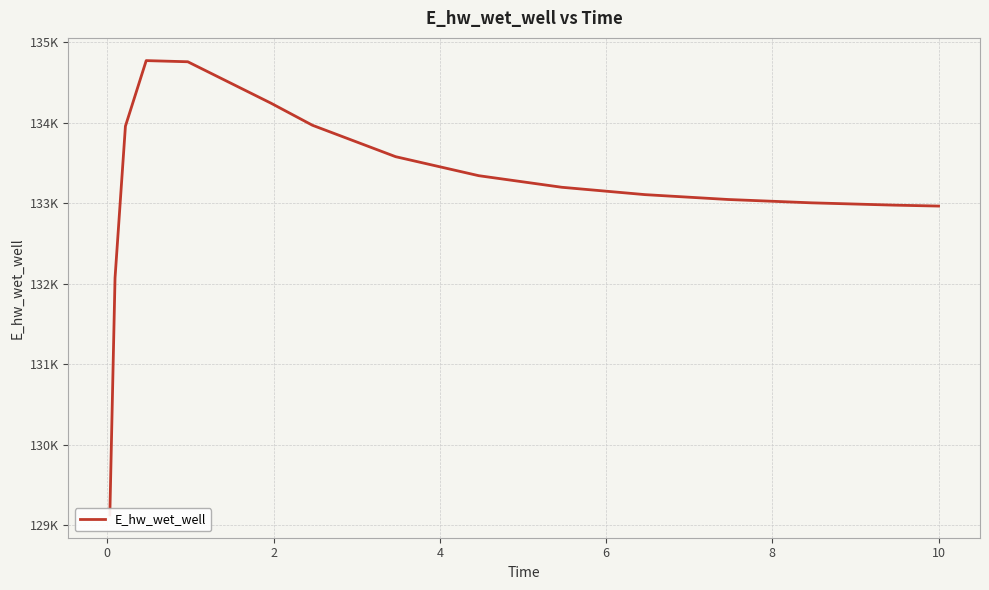

What is the value of the 15th point from the left?

132963.6